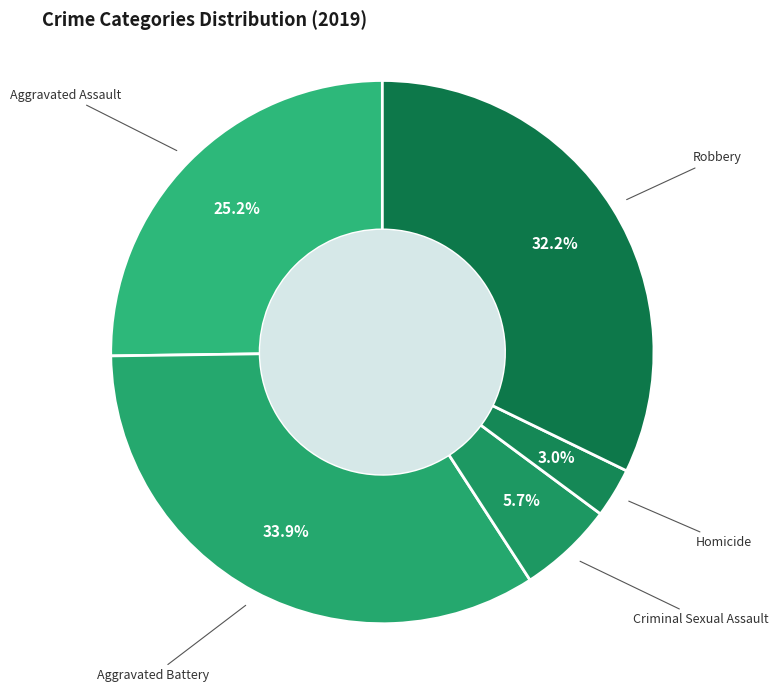

How many slices are in this pie chart?

5